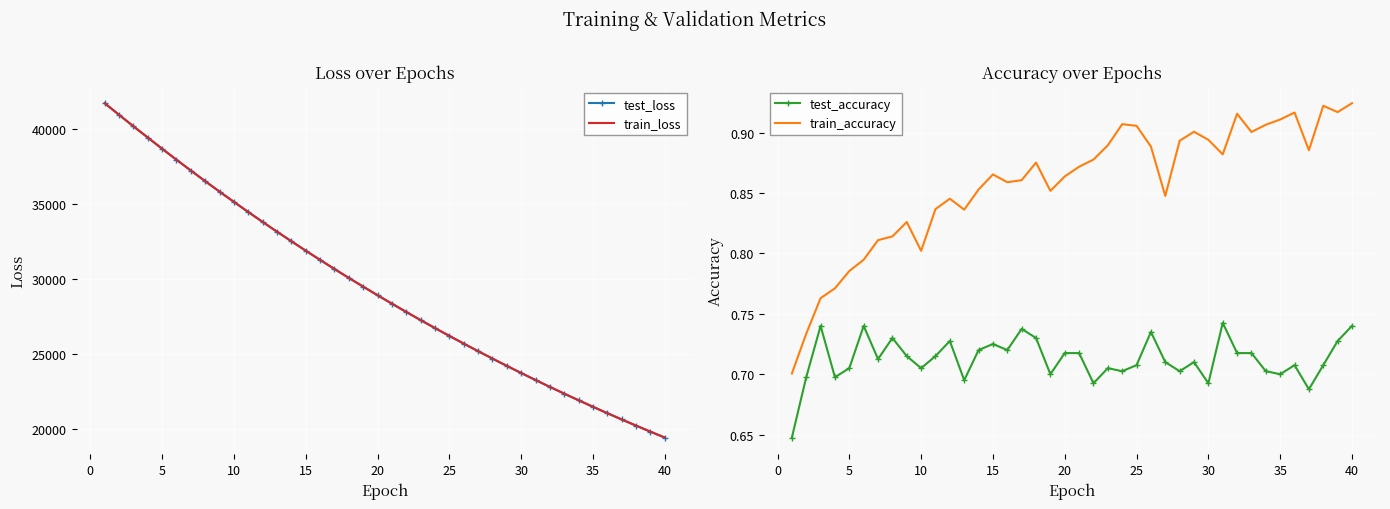

Reading left to right, what are all the values shown in this chart?

test_loss: 41716.5	40943.7	40178.6	39430.9	38683.1	37951.0	37231.3	36522.9	35826.3	35143.9	34469.4	33808.5	33159.1	32522.5	31895.4	31280.9	30676.6	30082.2	29501.0	28928.3	28366.4	27815.1	27273.2	26741.2	26219.5	25707.1	25205.3	24710.5	24225.8	23750.3	23282.8	22823.6	22373.9	21932.6	21498.3	21073.6	20656.2	20246.2	19843.5	19448.9
train_loss: 41715.3	40941.9	40176.7	39426.0	38680.3	37948.6	37228.0	36519.7	35822.7	35139.9	34466.4	33805.6	33156.8	32519.5	31892.7	31277.8	30673.7	30079.8	29497.9	28925.6	28363.8	27812.2	27270.7	26738.7	26216.9	25704.7	25202.3	24707.9	24223.3	23747.5	23280.5	22821.8	22372.0	21930.3	21496.7	21071.3	20654.0	20243.9	19841.7	19446.9
test_accuracy: 0.6	0.7	0.7	0.7	0.7	0.7	0.7	0.7	0.7	0.7	0.7	0.7	0.7	0.7	0.7	0.7	0.7	0.7	0.7	0.7	0.7	0.7	0.7	0.7	0.7	0.7	0.7	0.7	0.7	0.7	0.7	0.7	0.7	0.7	0.7	0.7	0.7	0.7	0.7	0.7
train_accuracy: 0.7	0.7	0.8	0.8	0.8	0.8	0.8	0.8	0.8	0.8	0.8	0.8	0.8	0.9	0.9	0.9	0.9	0.9	0.9	0.9	0.9	0.9	0.9	0.9	0.9	0.9	0.8	0.9	0.9	0.9	0.9	0.9	0.9	0.9	0.9	0.9	0.9	0.9	0.9	0.9